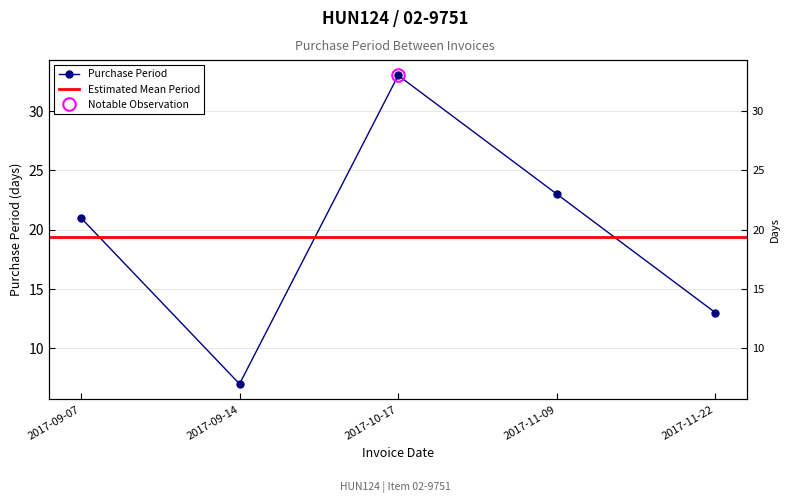

What is the ratio of the value at 2017-10-17 to the value at 2017-11-09?

1.4